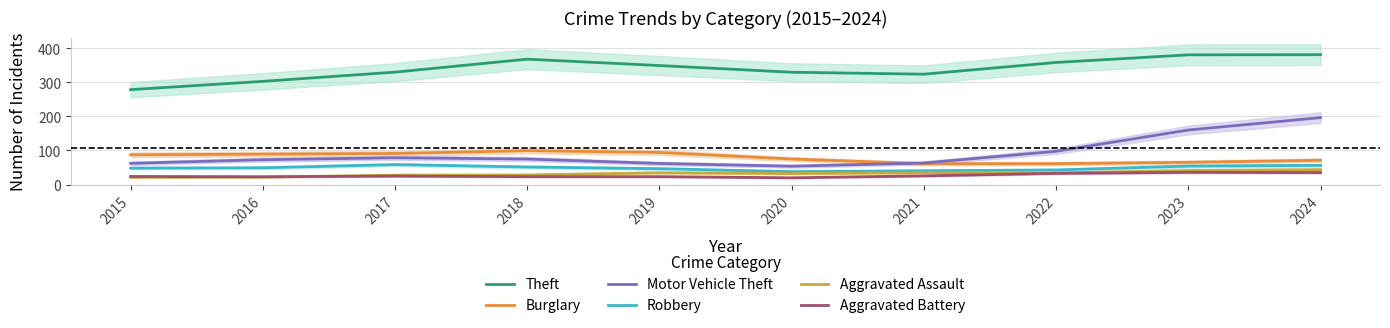

Which series has the largest total across all categories?

Theft